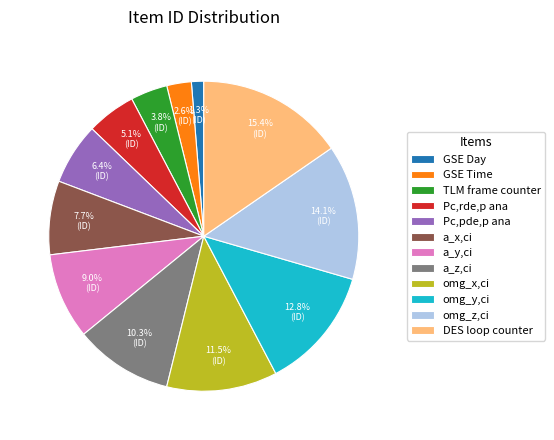

Count the number of slices in the pie.

12